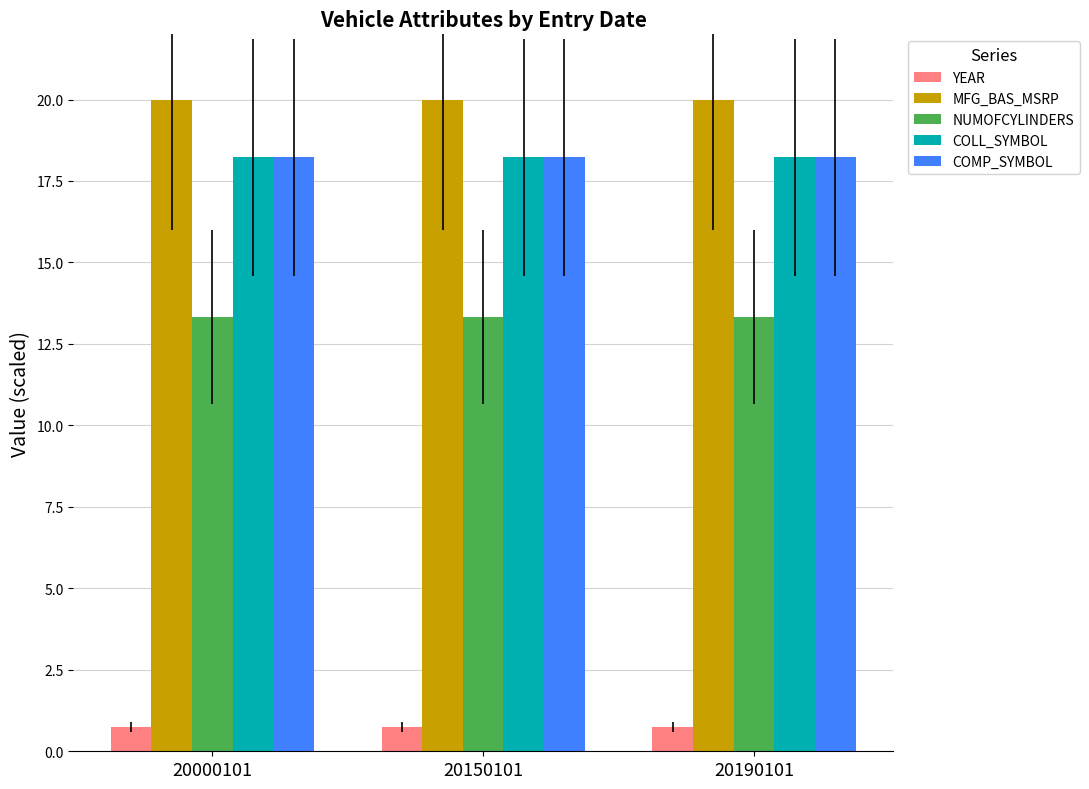

What is the value of the COLL_SYMBOL bar at the 2nd from the left?

18.2